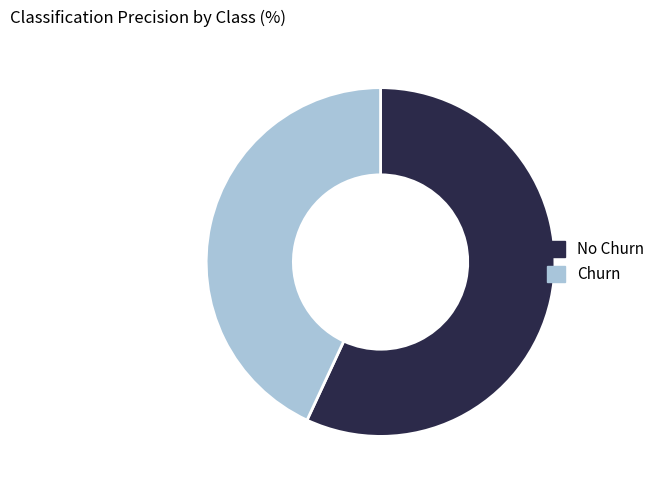

How many segments does this pie chart have?

2